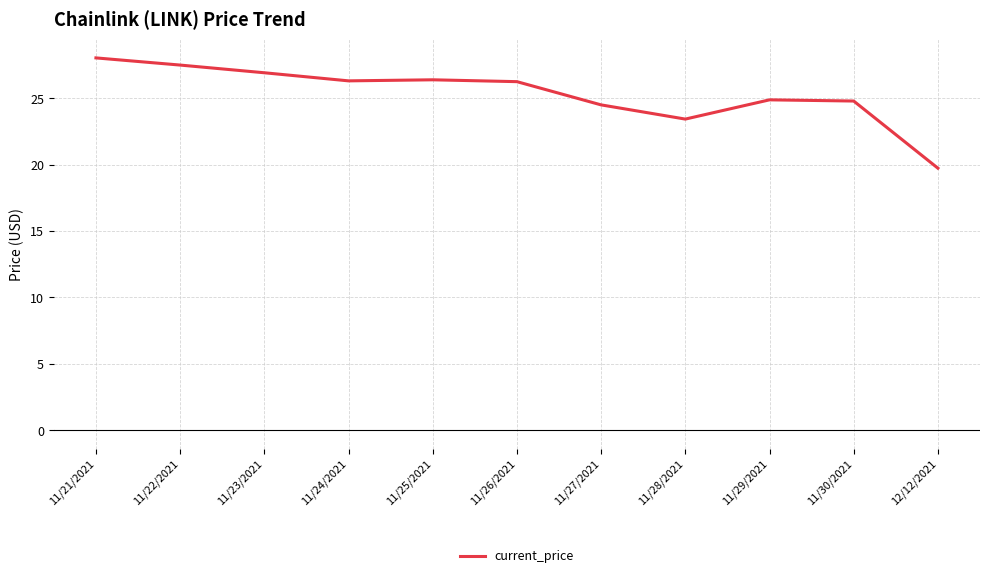

At which label is the value closest to 23?

11/28/2021